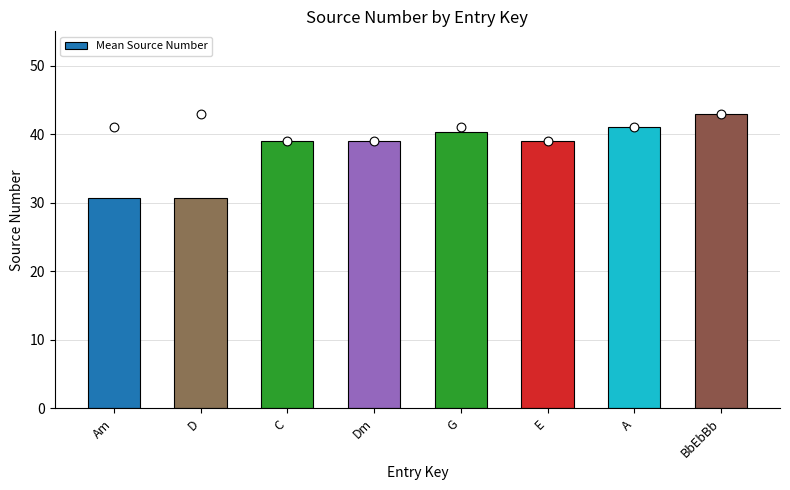

What is the change in value from Am to A?

+10.3